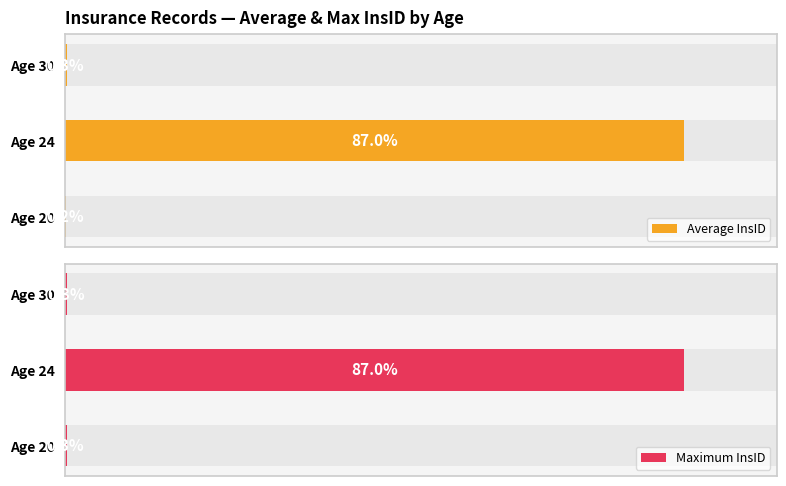

Which series has the largest total across all categories?

Maximum InsID